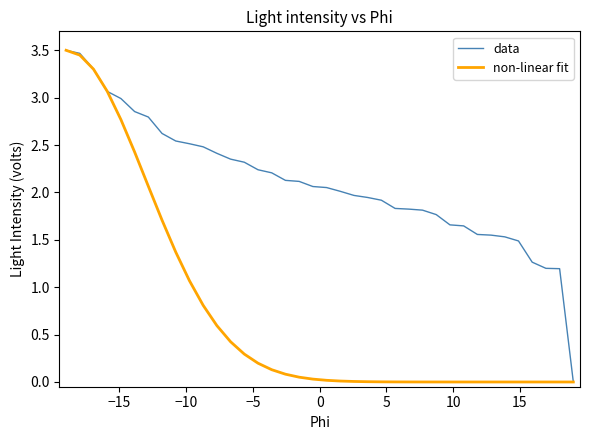

Rank the series by their average value, from lowest to highest.

non-linear fit, data